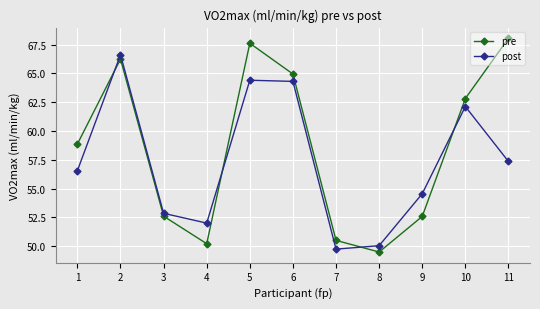

Is the value of post at 9 greater than the value of pre at 1?

No